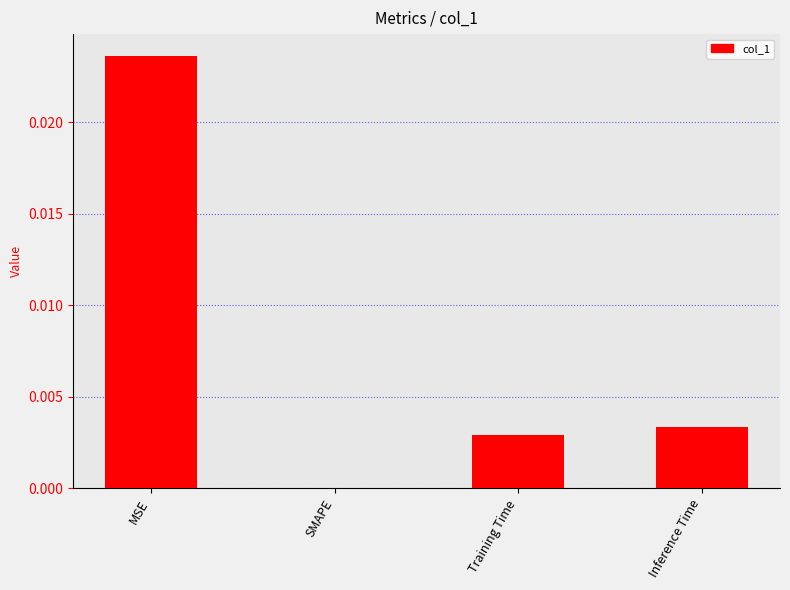

Which has a higher value, SMAPE or MSE?

MSE